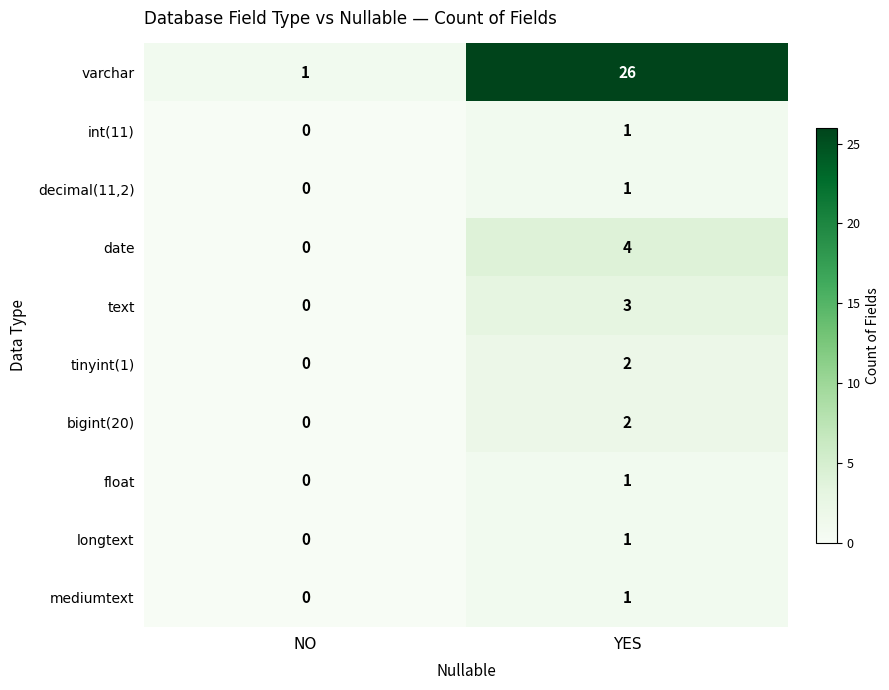

True or false: mediumtext has a value of 0 at YES.

False